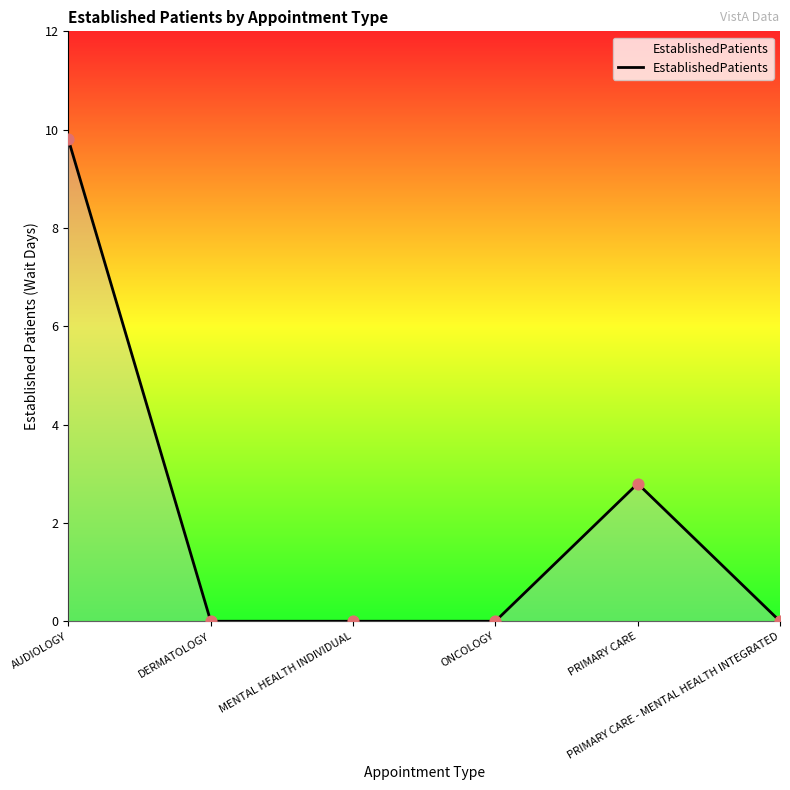

What is the difference between the second highest and second lowest values?

2.8